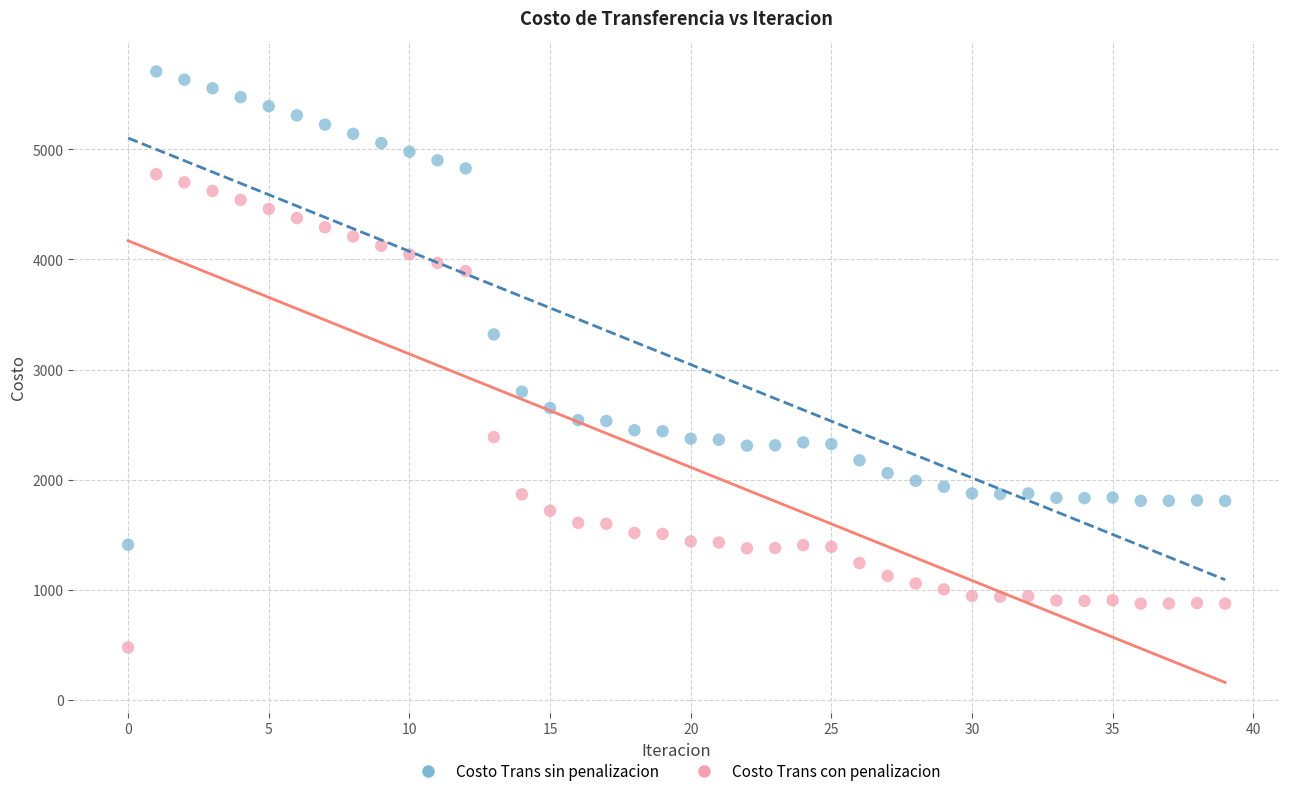

Across all data points, what is the range of Y values (max minus min)?

5229.7